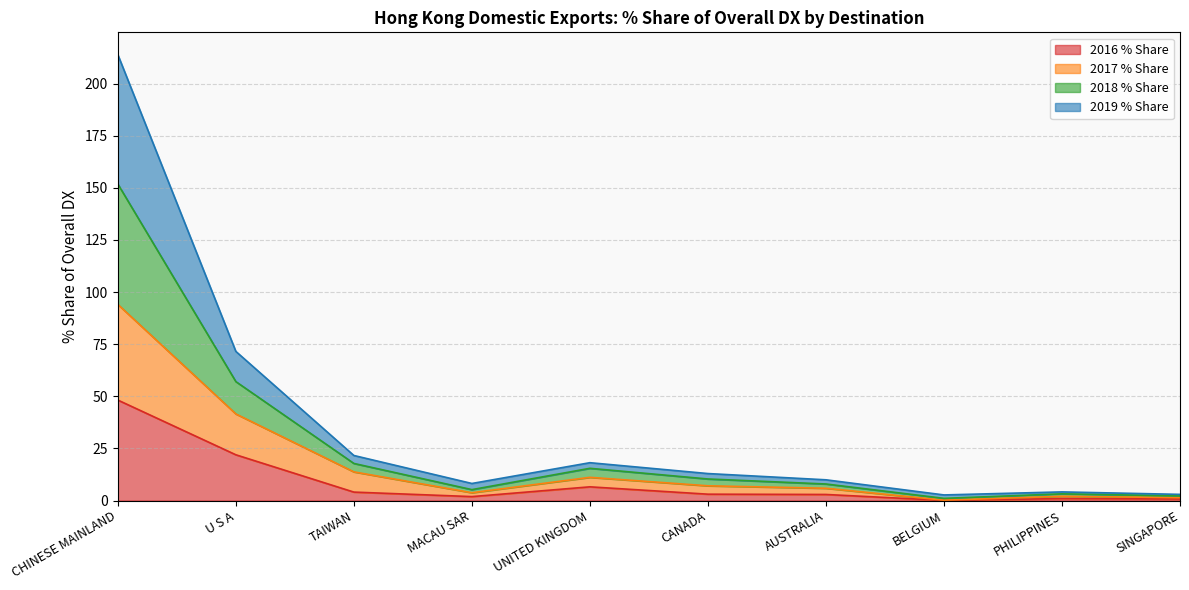

At how many categories does at least one series exceed 86?

1